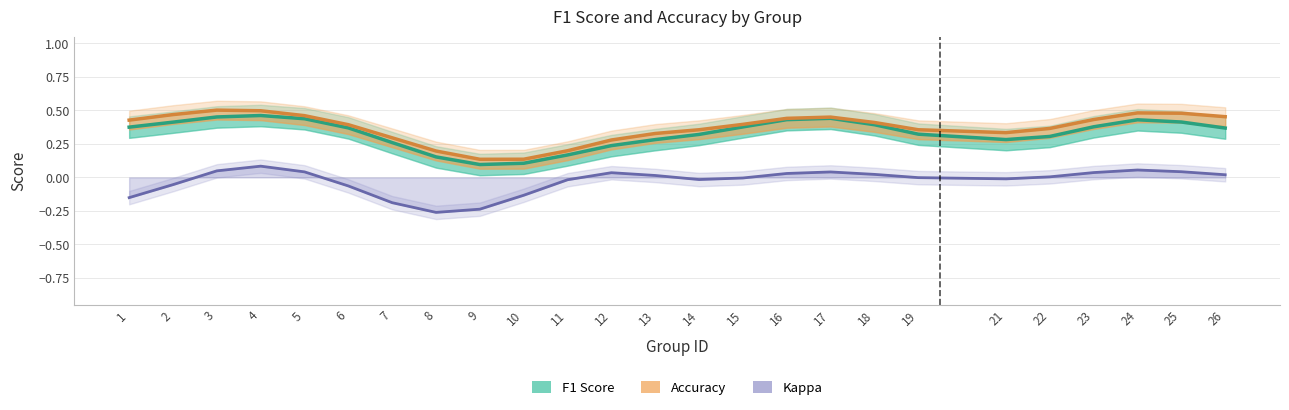

What is the value of the accuracy point at the 18th from the left?

0.4